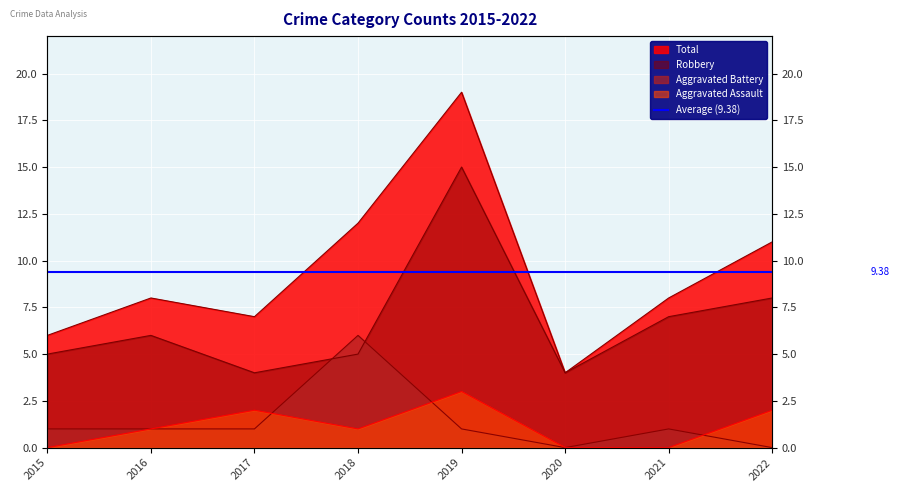

Is it true that Aggravated Assault equals 2 at 2022?

True